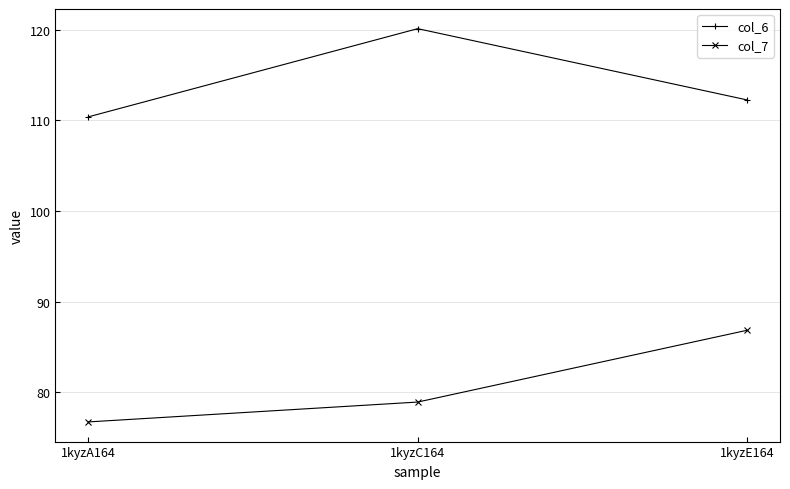

List the labels in order of col_7 value, largest first.

1kyzE164, 1kyzC164, 1kyzA164